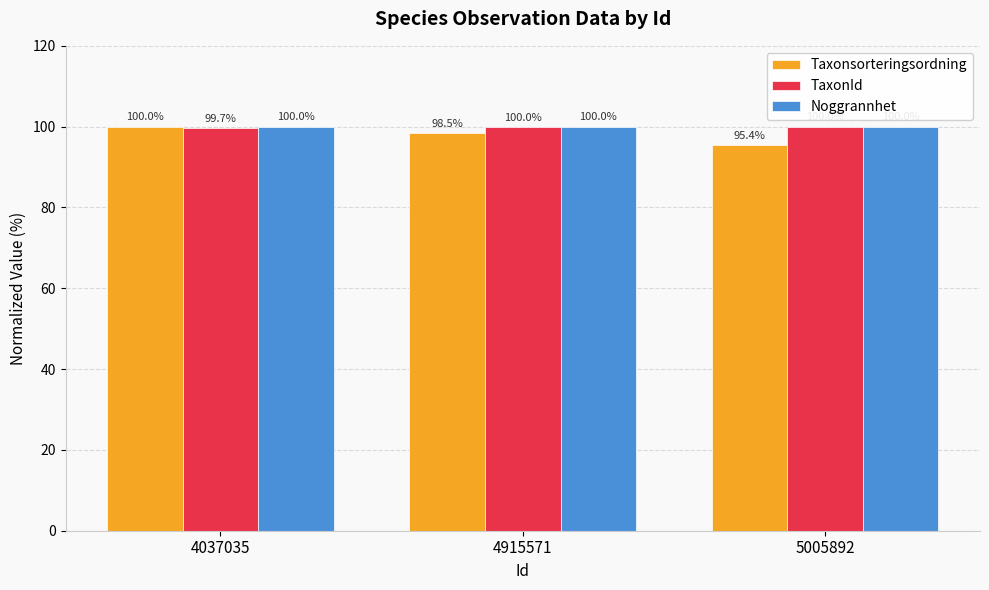

Which series has the largest range (max minus min)?

Taxonsorteringsordning